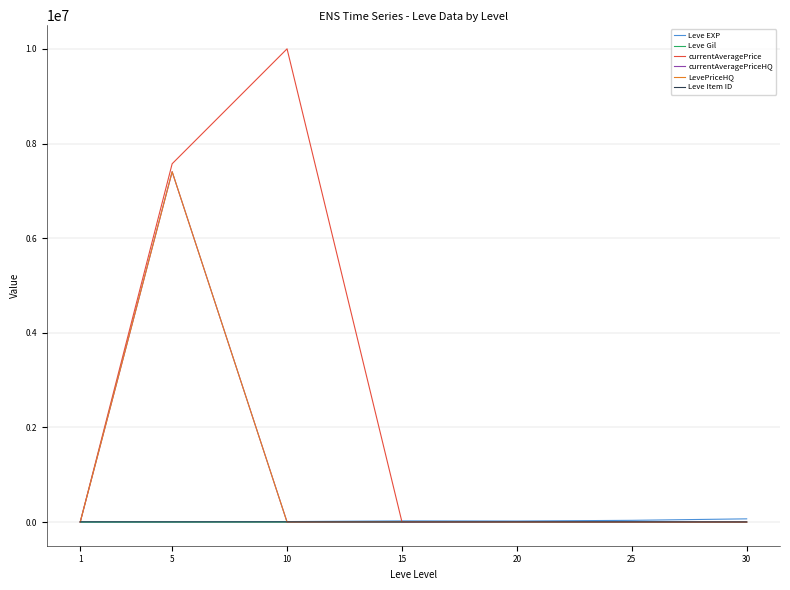

How many categories are shown in the chart?

7